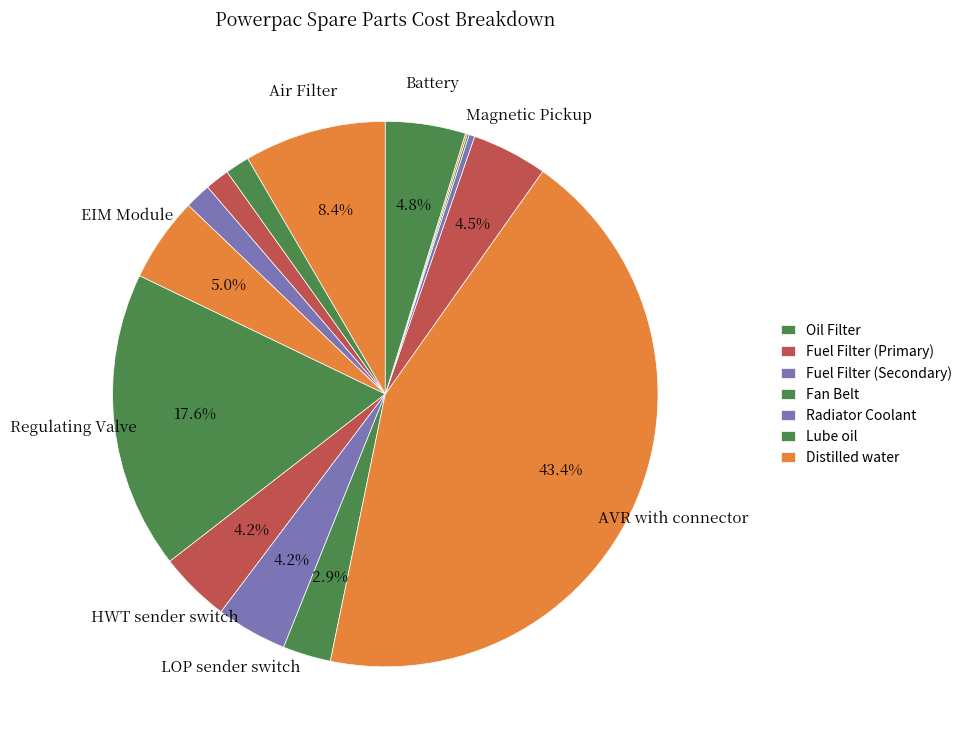

Is there any slice that represents more than half of the pie?

No